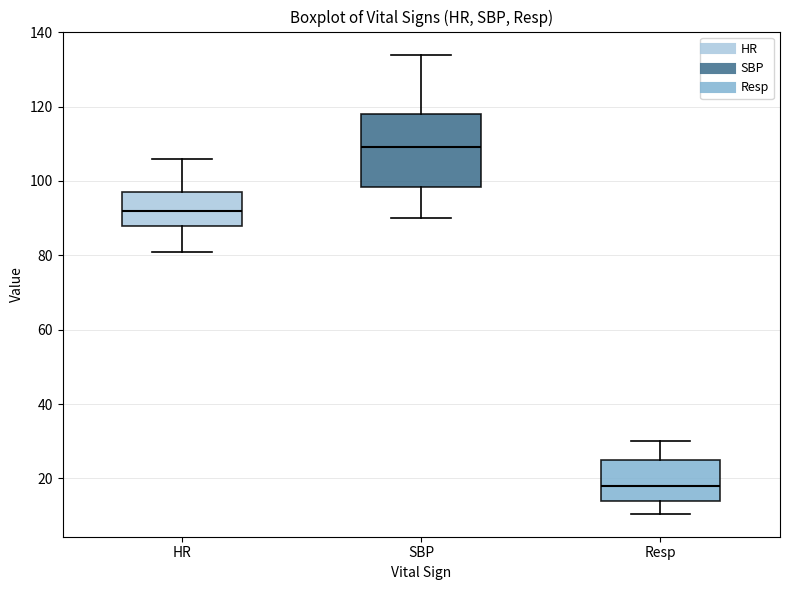

Reading left to right, transcribe this box plot: for each box, give where its median line is, the range the box spans, and where its two whiskers end, as read against the y-axis. The values are not printed on the chart, so give them approximately, as read against the axis.

HR: median 92, box 88 to 98, whiskers 82 to 106
SBP: median 110, box 98 to 118, whiskers 90 to 134
Resp: median 18, box 14 to 26, whiskers 10 to 30